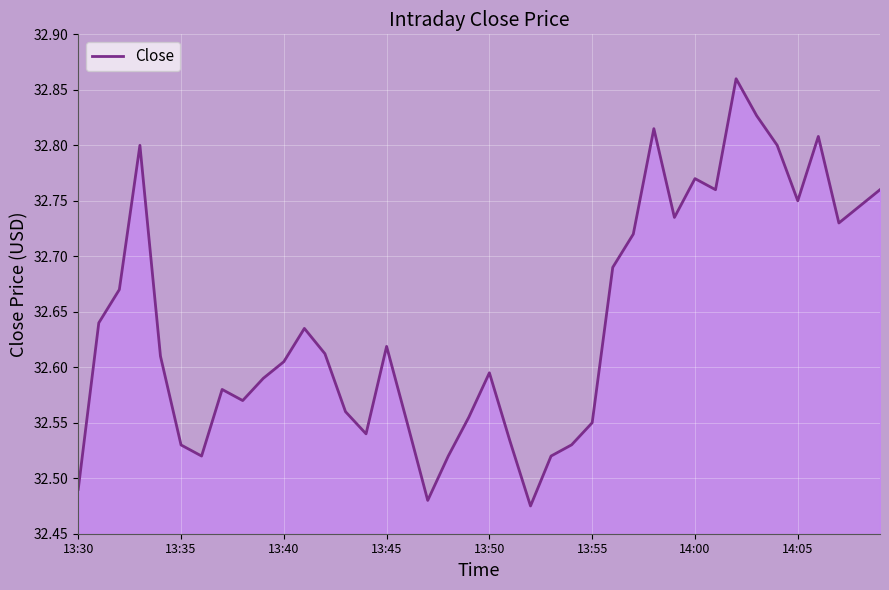

What is the difference between the maximum and minimum values?

0.4